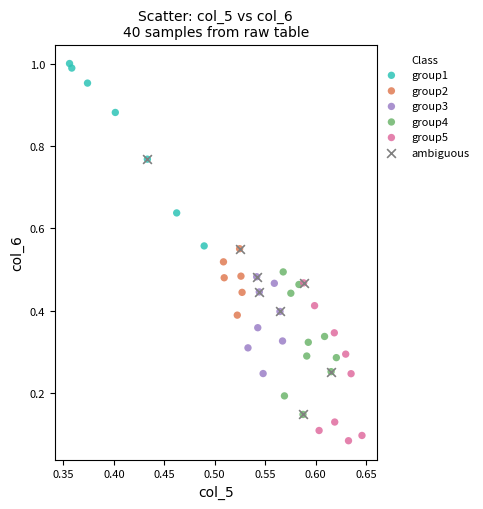

What are all the series names shown in the legend?

group1, group2, group3, group4, group5, ambiguous